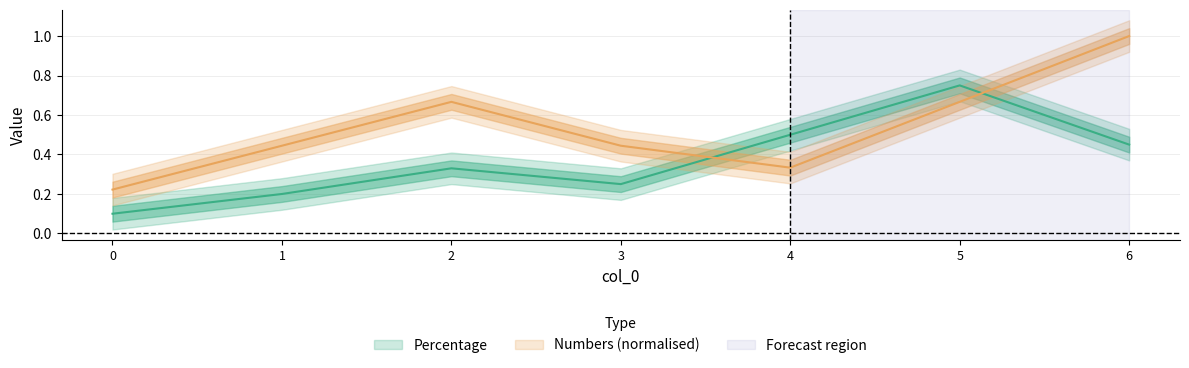

Rank the series at 0 from lowest to highest value.

Percentage, Numbers